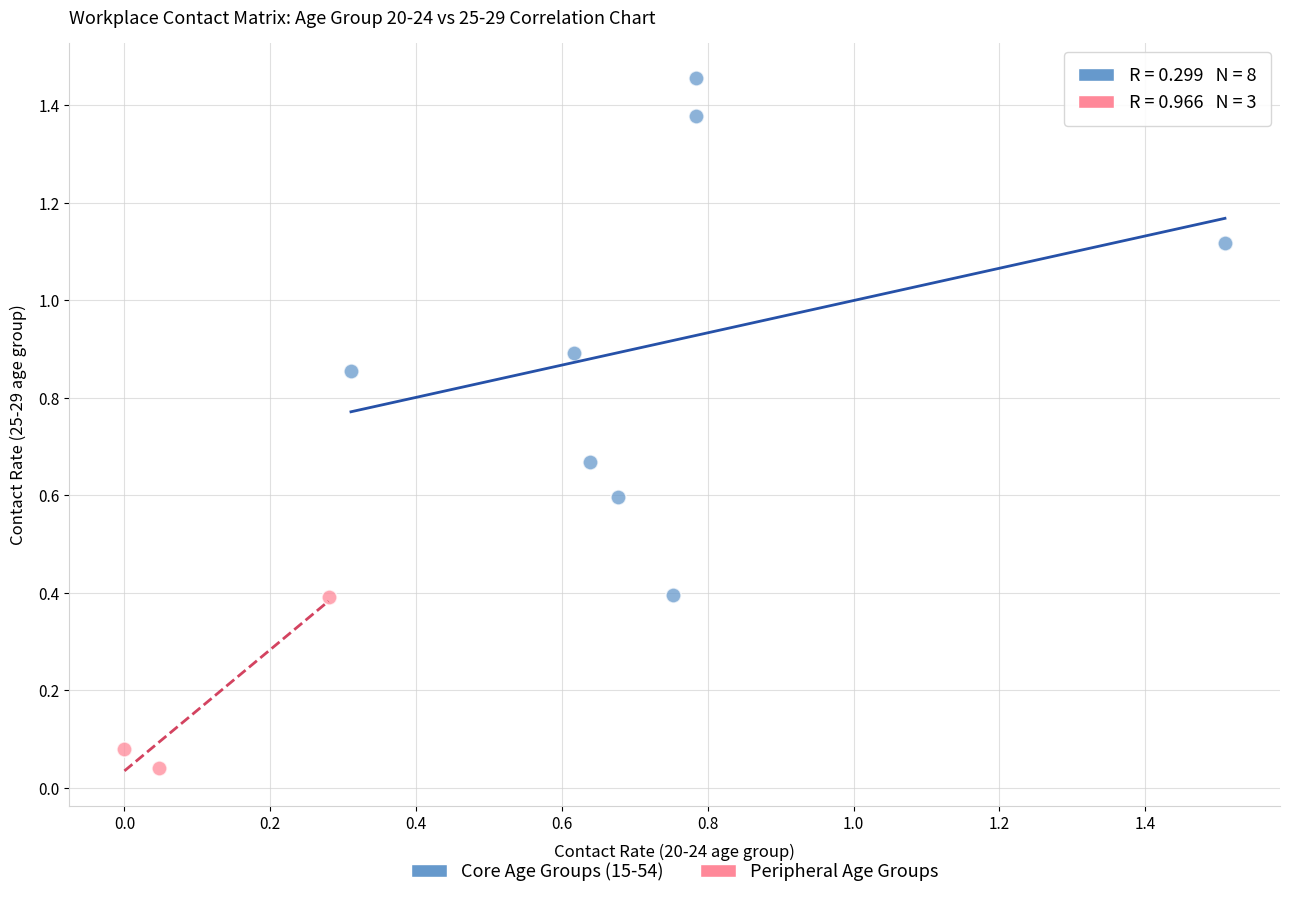

Which series has the widest spread of Y values?

Core Age Groups (15-54)